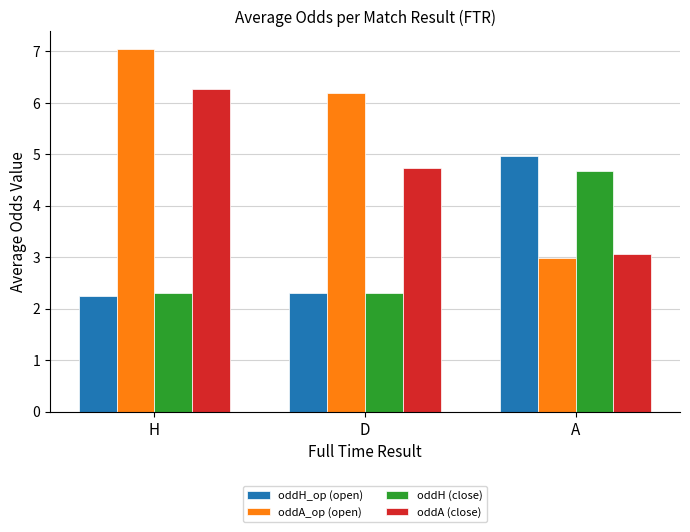

What is the greatest value displayed?

7.0